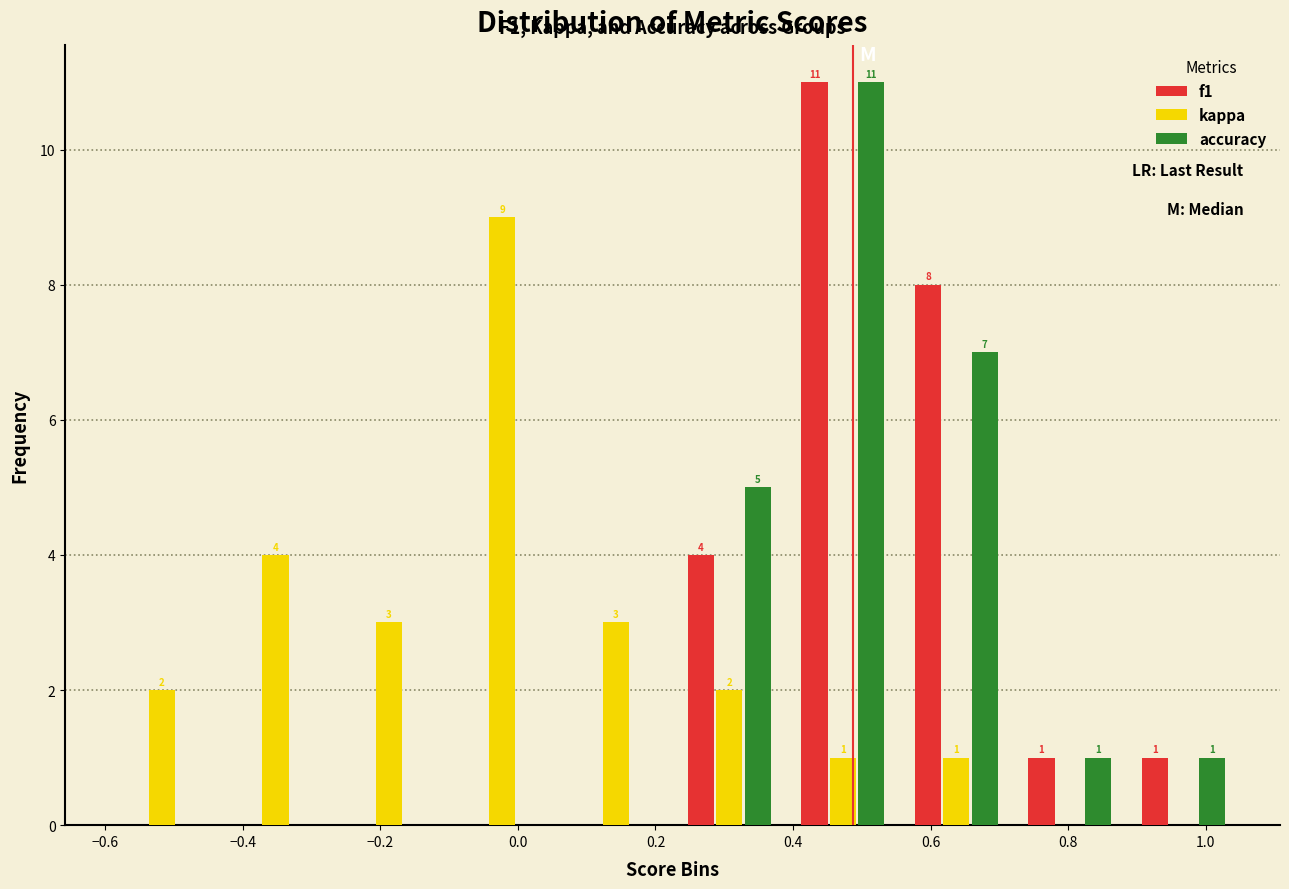

In the f1 series, which range on the x-axis has the tallest bar?

0.390 to 0.555